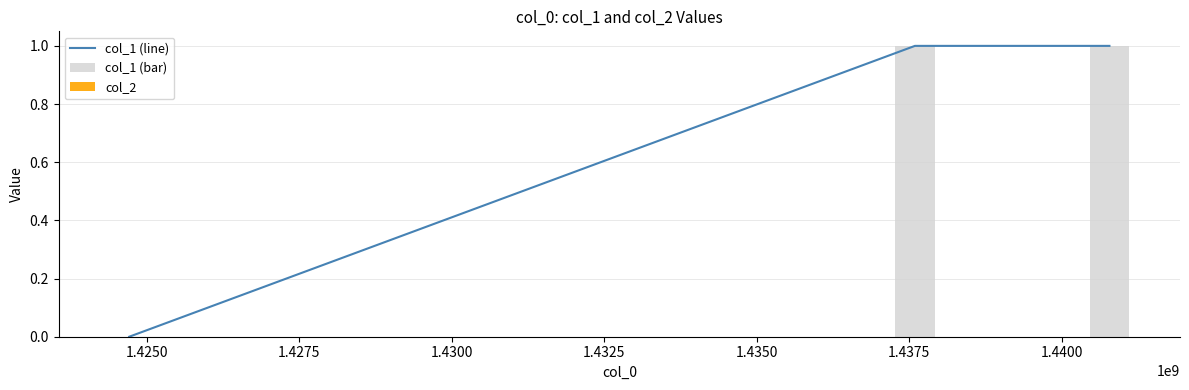

The value of col_1 (bar) at 1.4375 is 1. True or false?

True